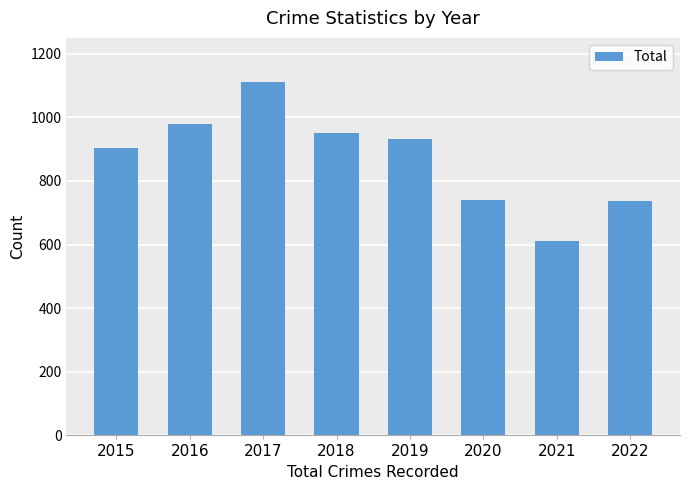

At which label does the data first exceed 933?

2016